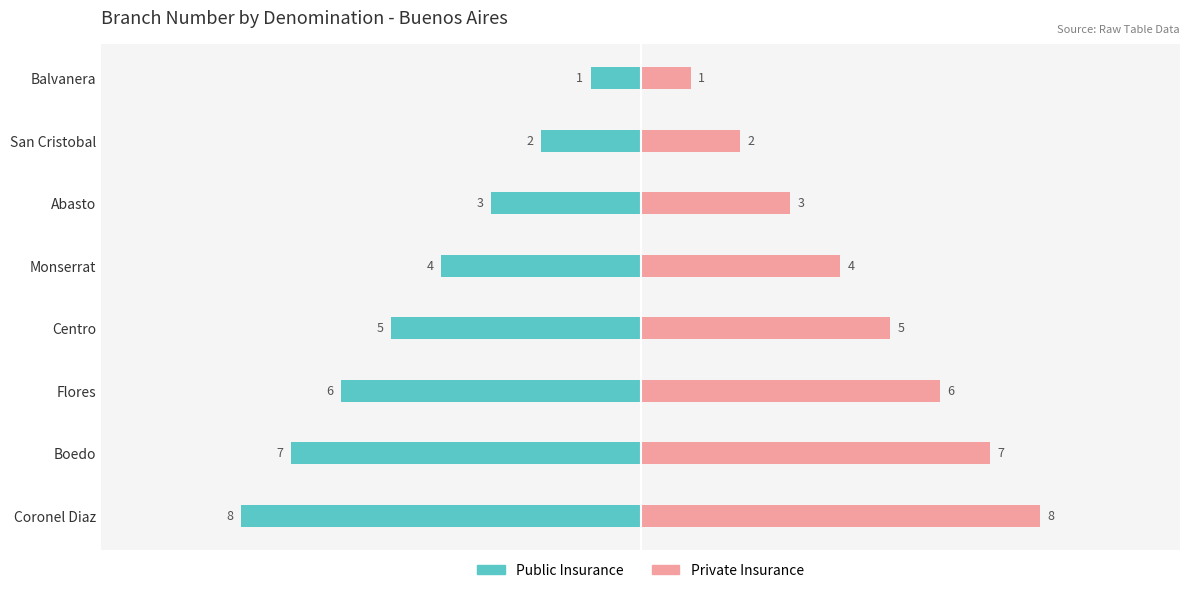

Reading left to right, list all the values displayed in this chart.

Public Insurance: -1	-2	-3	-4	-5	-6	-7	-8
Private Insurance: 1	2	3	4	5	6	7	8